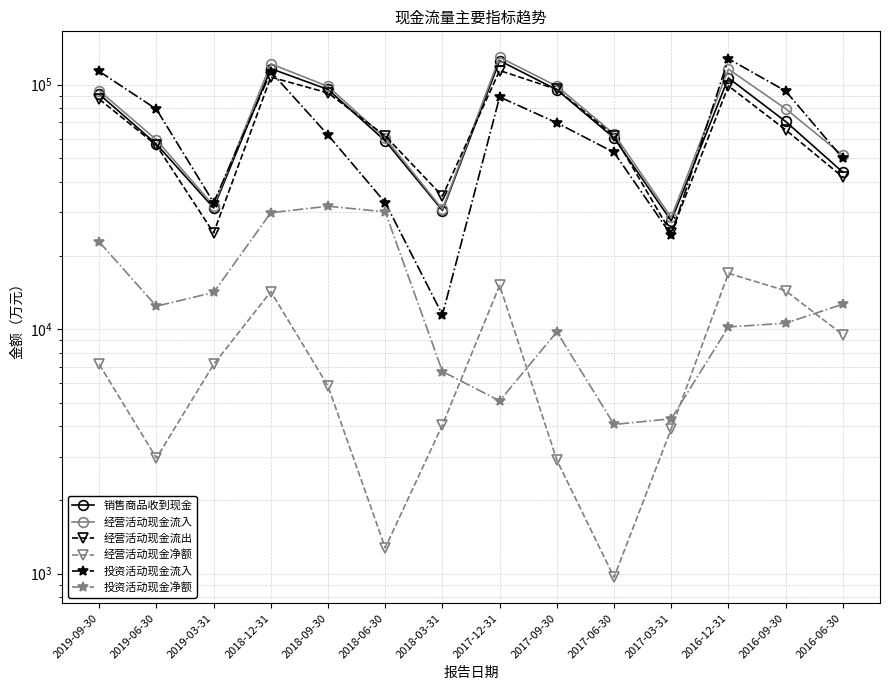

How many interior local peaks does the 投资活动现金净额 series have?

2